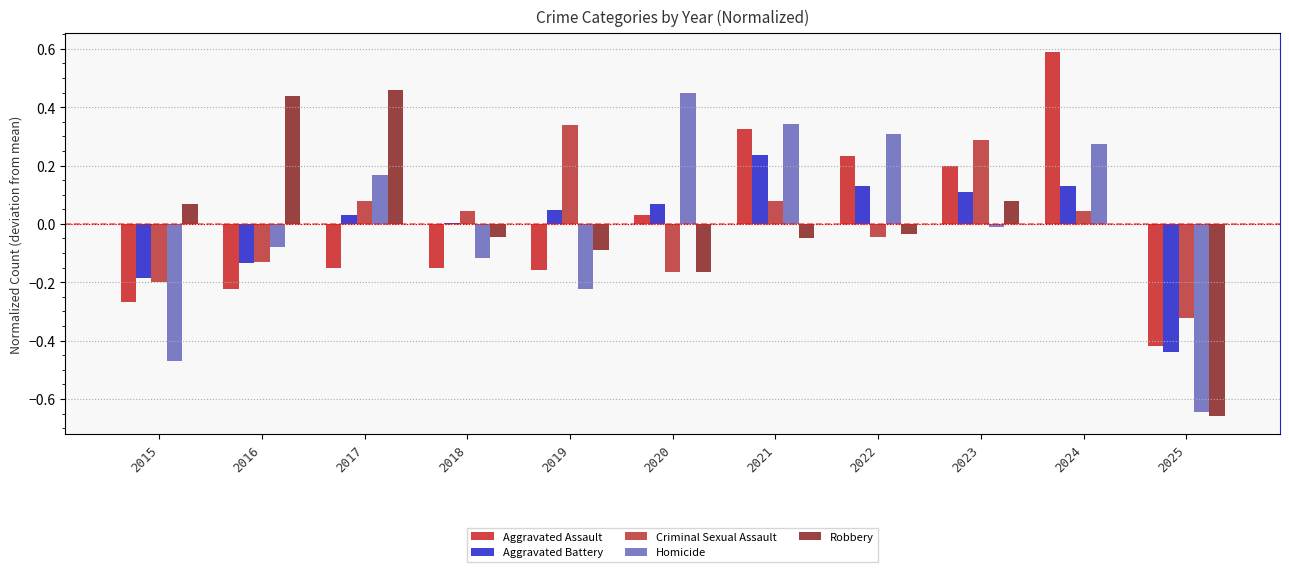

Reading left to right, what are all the values shown in this chart?

Aggravated Assault: 2015=-0.3	2016=-0.2	2017=-0.2	2018=-0.2	2019=-0.2	2020=0.0	2021=0.3	2022=0.2	2023=0.2	2024=0.6	2025=-0.4
Aggravated Battery: 2015=-0.2	2016=-0.1	2017=0.0	2018=0.0	2019=0.0	2020=0.1	2021=0.2	2022=0.1	2023=0.1	2024=0.1	2025=-0.4
Criminal Sexual Assault: 2015=-0.2	2016=-0.1	2017=0.1	2018=0.0	2019=0.3	2020=-0.2	2021=0.1	2022=-0.0	2023=0.3	2024=0.0	2025=-0.3
Homicide: 2015=-0.5	2016=-0.1	2017=0.2	2018=-0.1	2019=-0.2	2020=0.5	2021=0.3	2022=0.3	2023=-0.0	2024=0.3	2025=-0.6
Robbery: 2015=0.1	2016=0.4	2017=0.5	2018=-0.0	2019=-0.1	2020=-0.2	2021=-0.0	2022=-0.0	2023=0.1	2024=-0.0	2025=-0.7